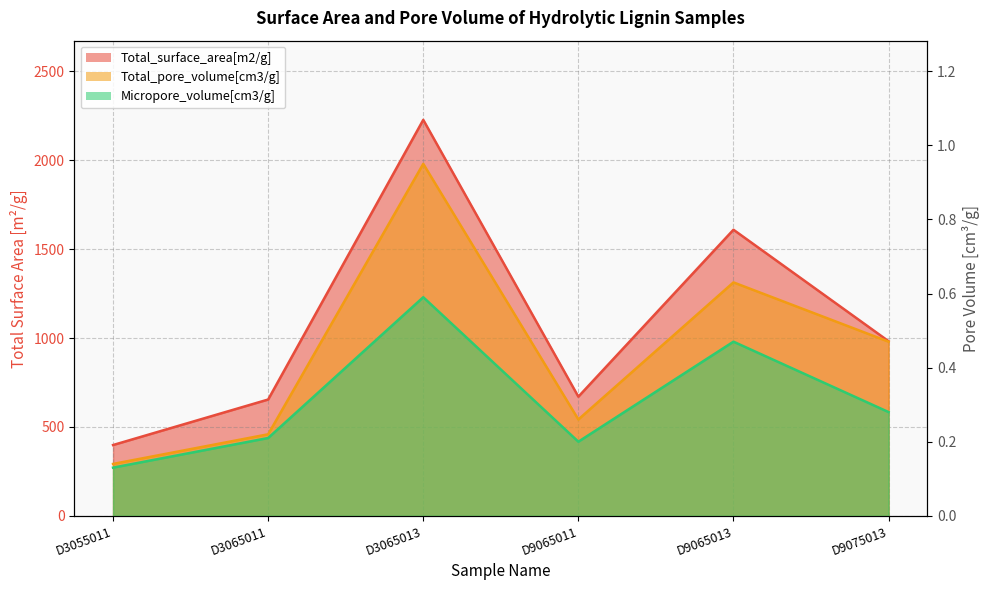

How many interior local valleys does the Total_pore_volume[cm3/g] series have?

1